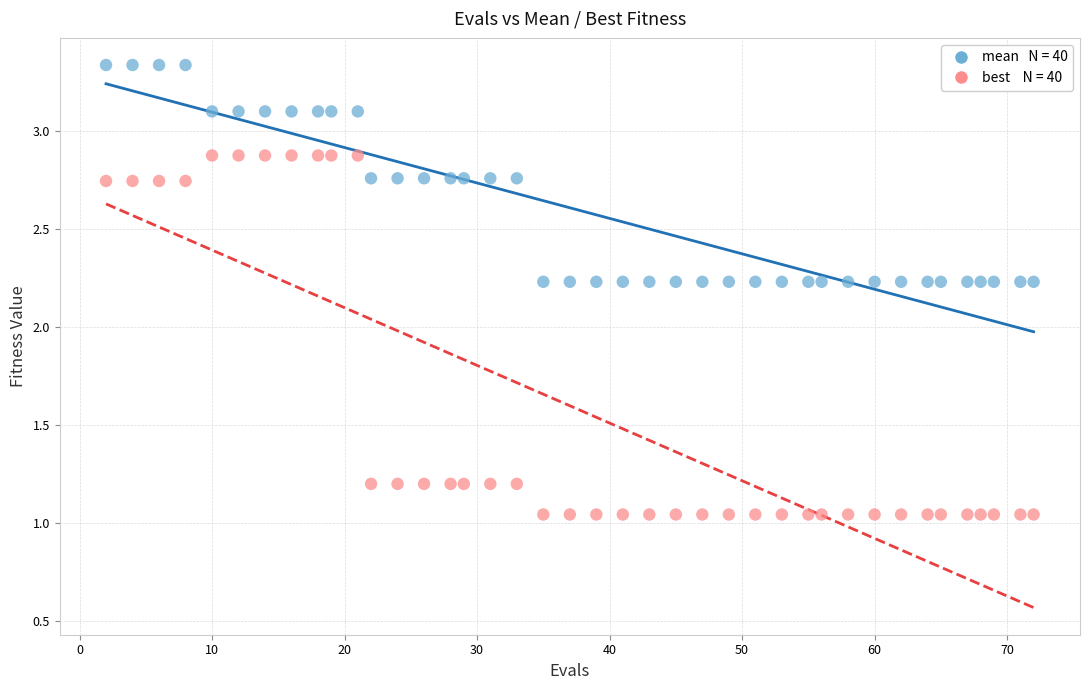

Across all data points, what is the range of Y values (max minus min)?

2.3